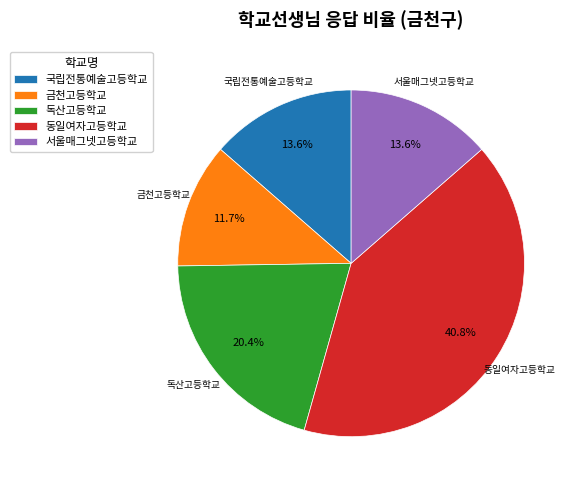

The 국립전통예술고등학교 slice represents 27% of the pie. True or false?

False